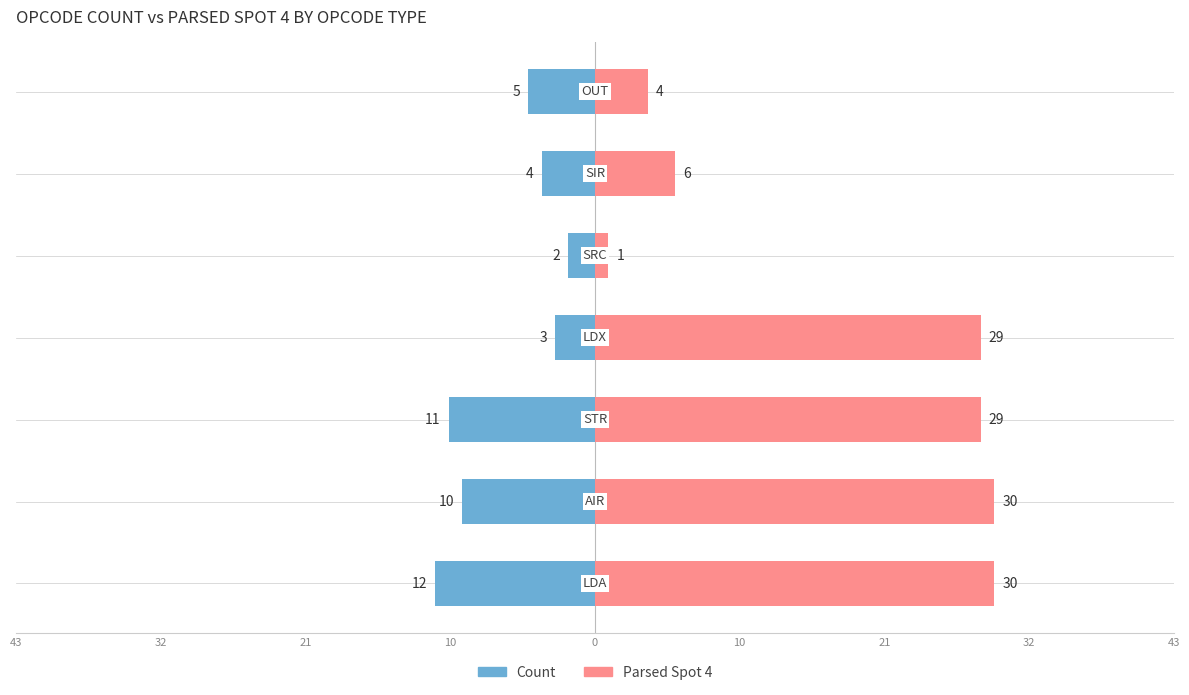

At how many categories does at least one series exceed 15?

4